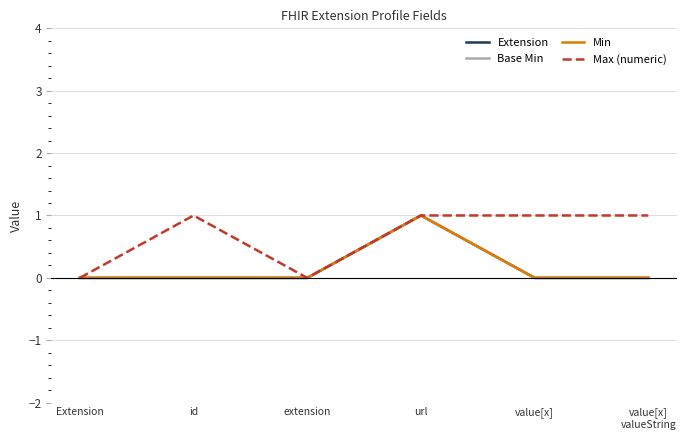

Does the chart have visible grid lines?

Yes